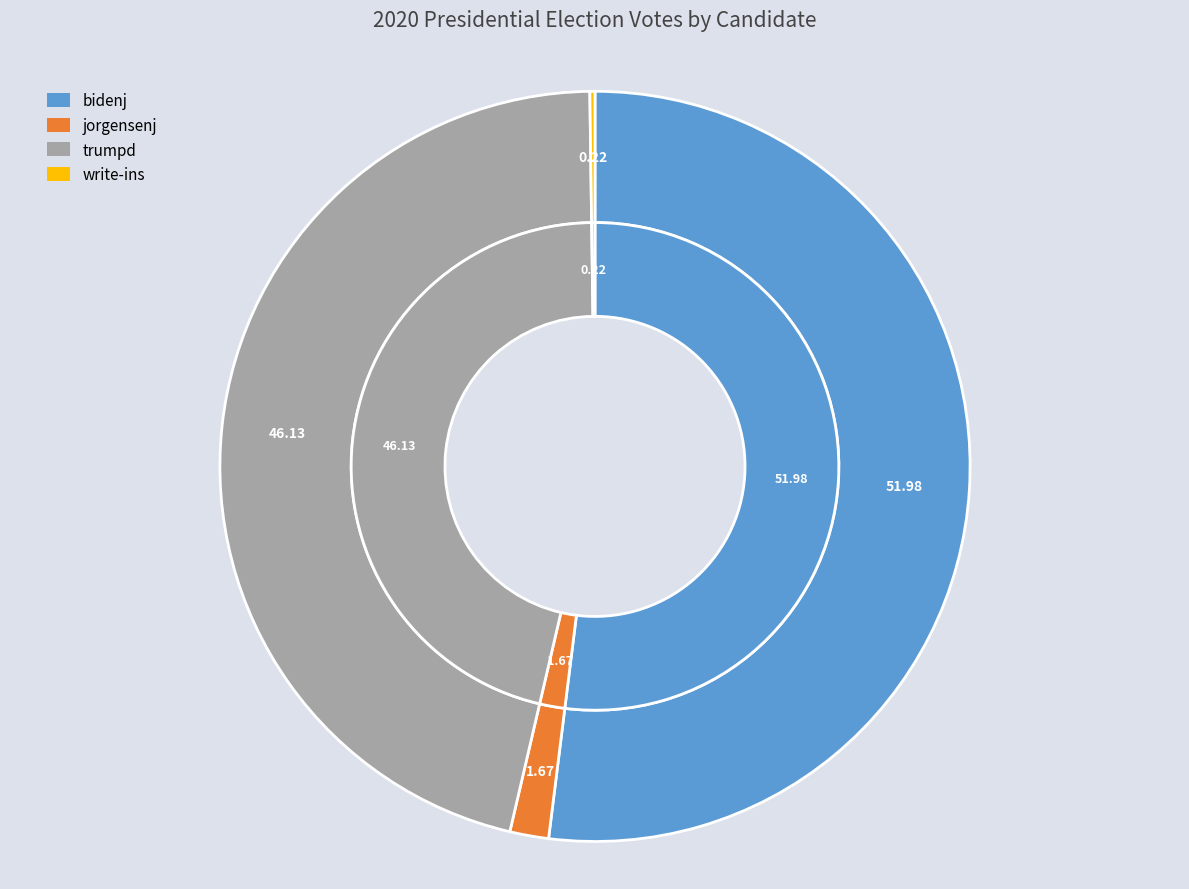

To the nearest percent, what portion does jorgensenj represent?

2%